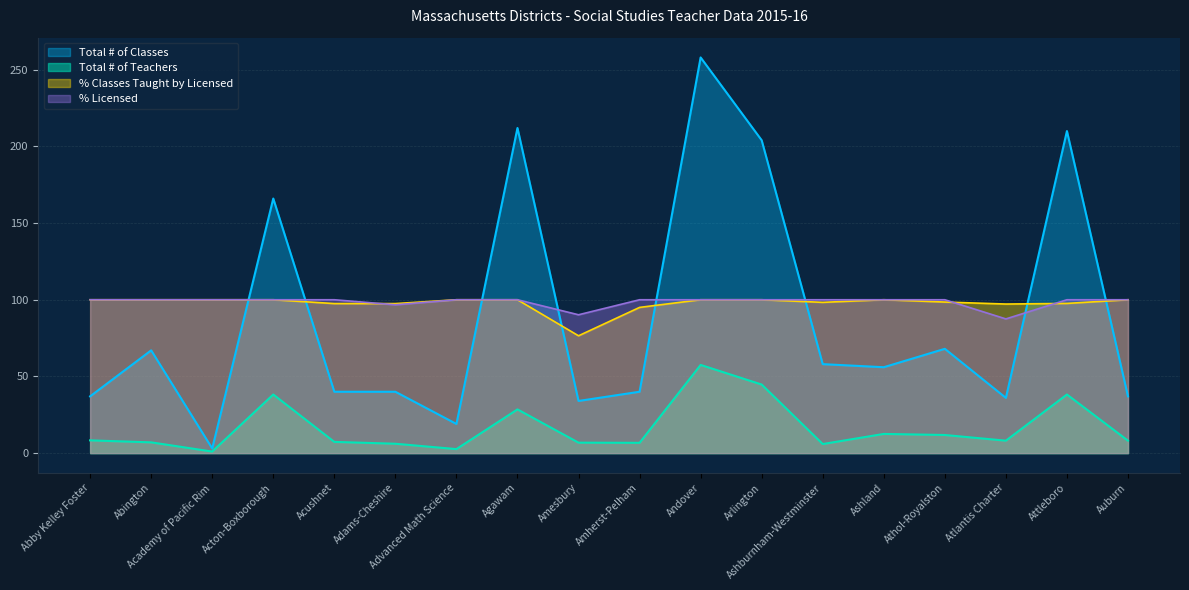

Where is the first local minimum for Total # of Classes?

Academy of Pacific Rim